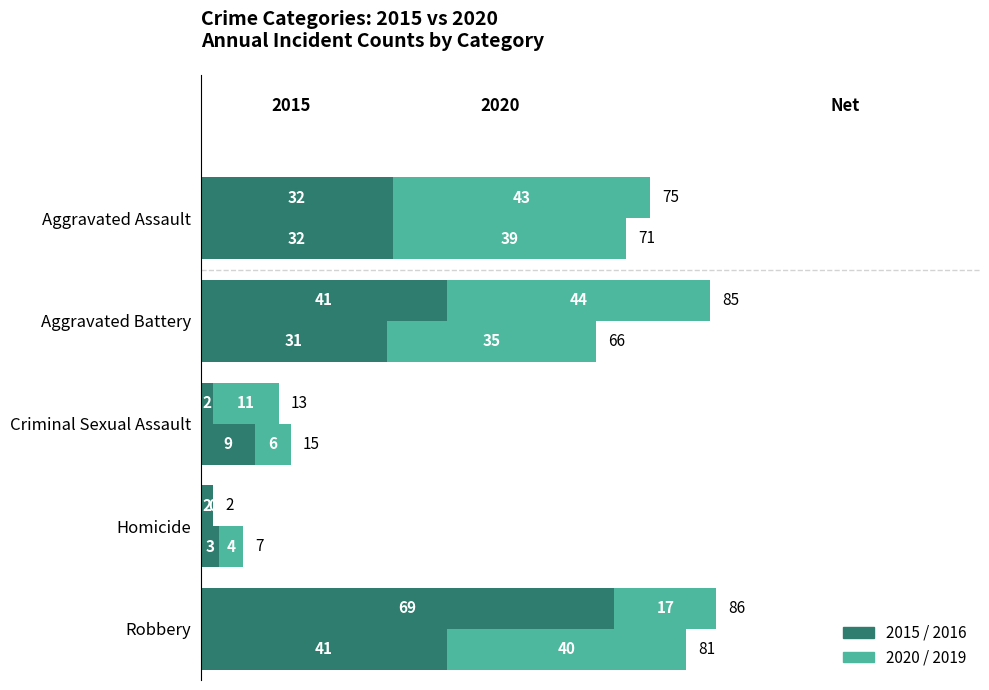

Read the 2016 value at Robbery, to the nearest 10.

70